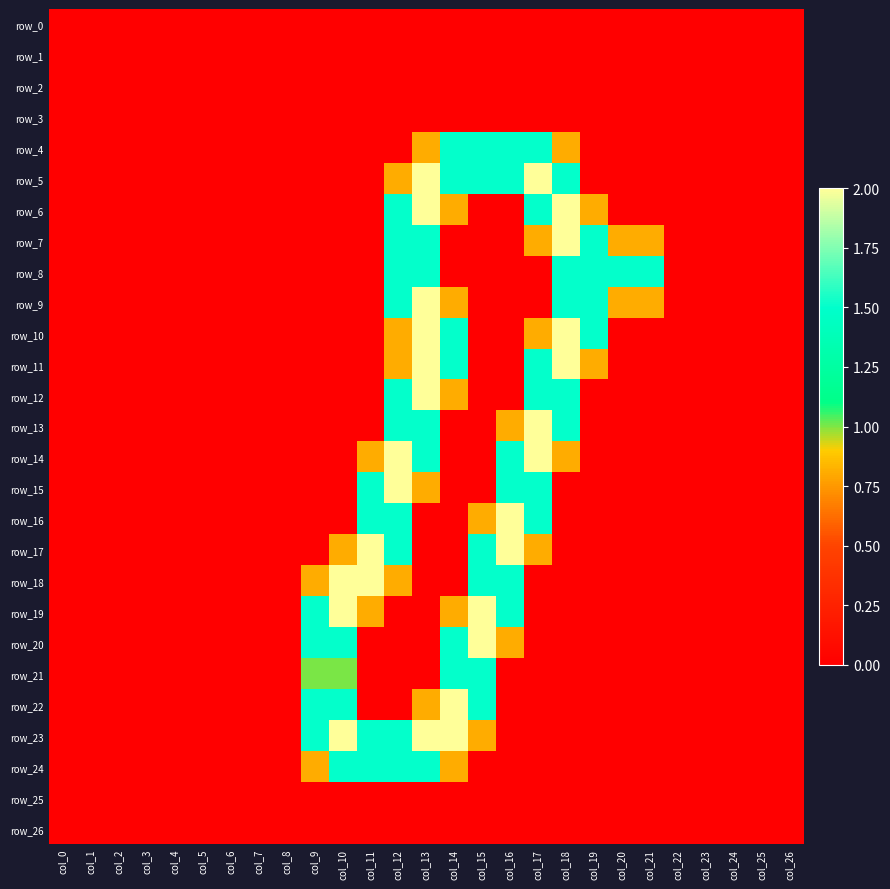

What is the highest value of the row_8 series?

1.5